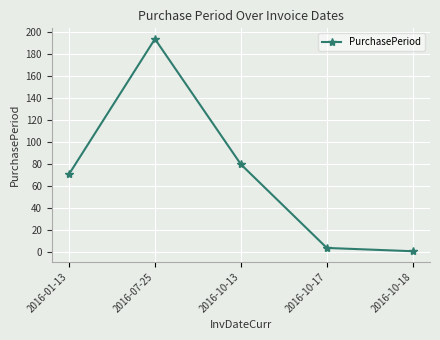

Between 2016-10-18 and 2016-07-25, which is larger?

2016-07-25